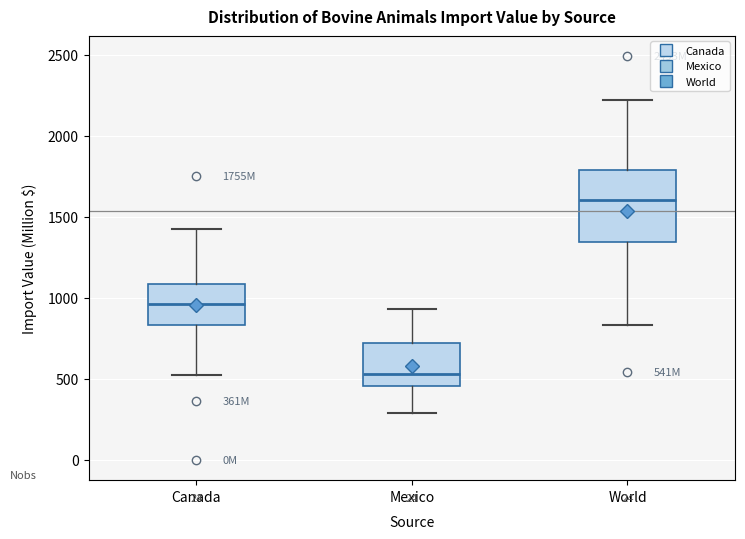

Comparing the boxes themselves (not the whiskers), which one is the tallest?

World